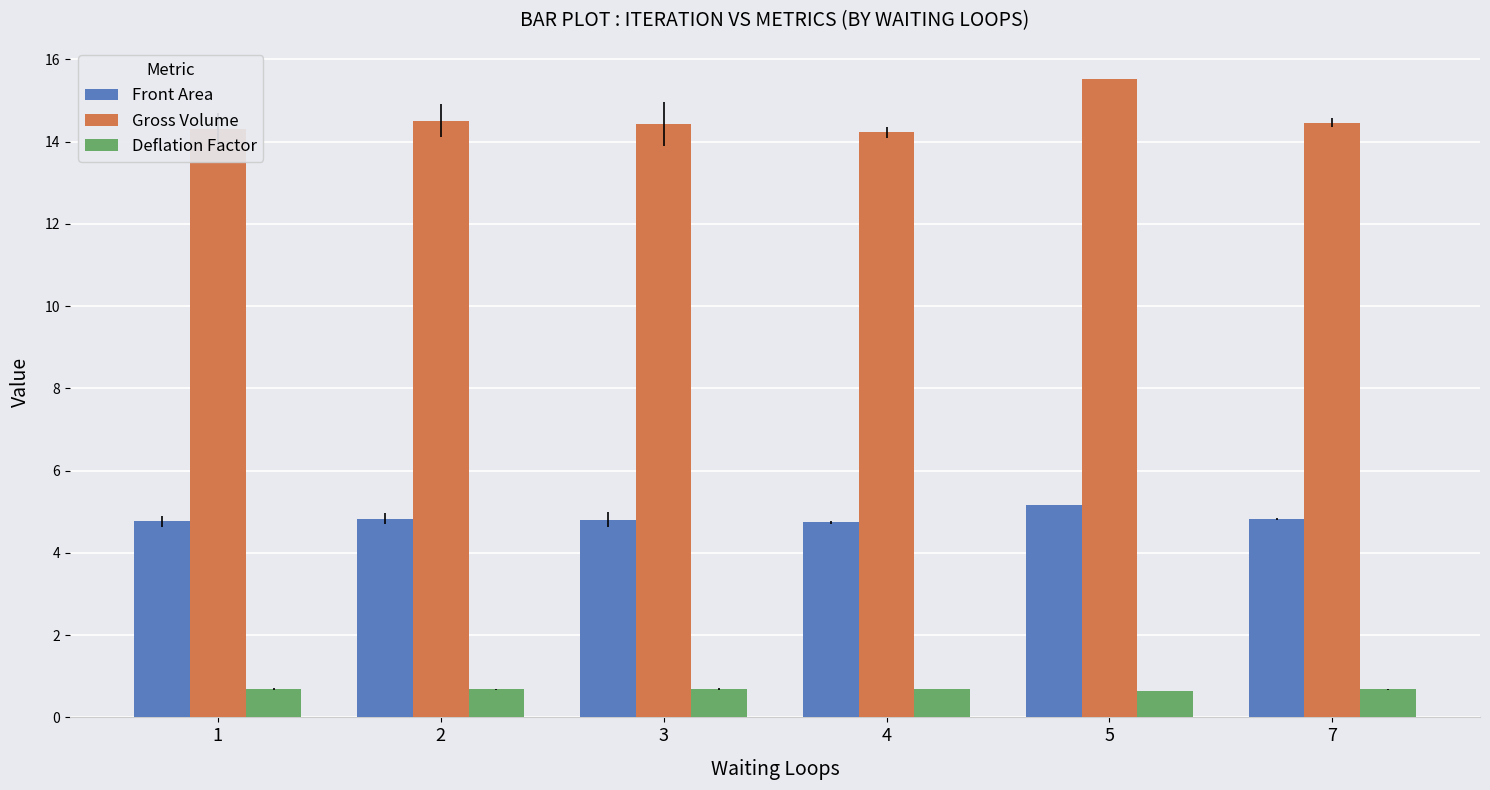

What is the value of the Front Area bar at the 6th from the left?

4.8